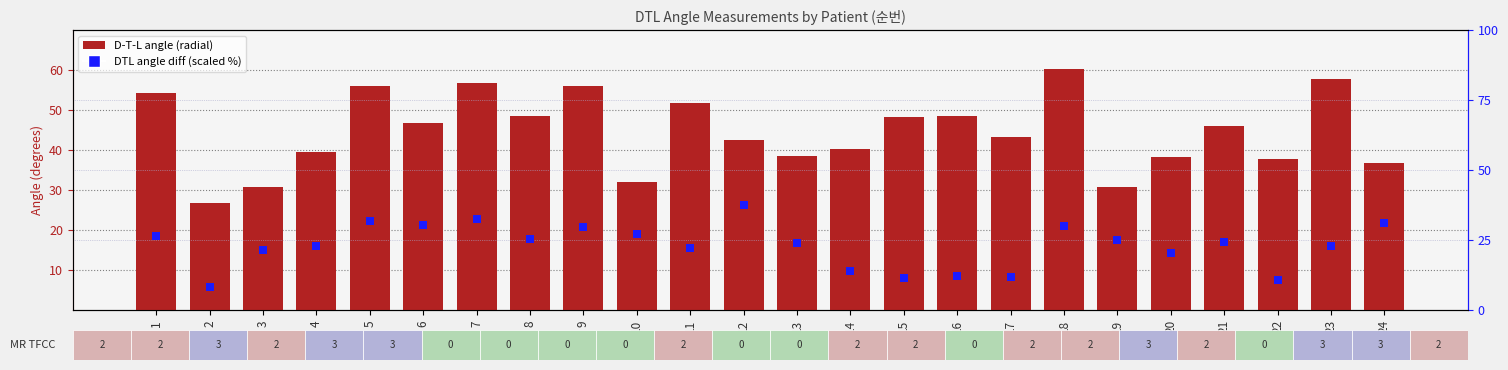

Is the value of DTL angle diff % at 2 greater than the value of D-T-L angle (radial) at 10?

No